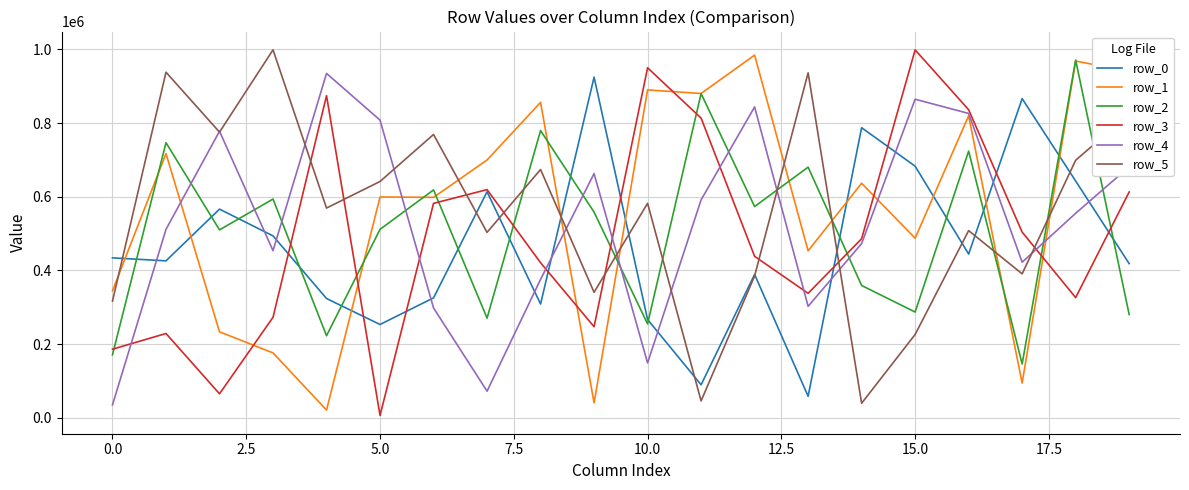

How many intersections are there between row_3 and row_2?

10